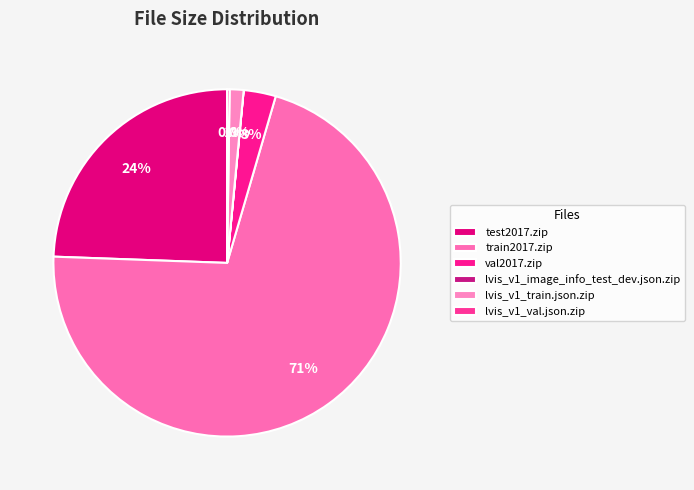

The lvis_v1_image_info_test_dev.json.zip slice represents 0% of the pie. True or false?

True